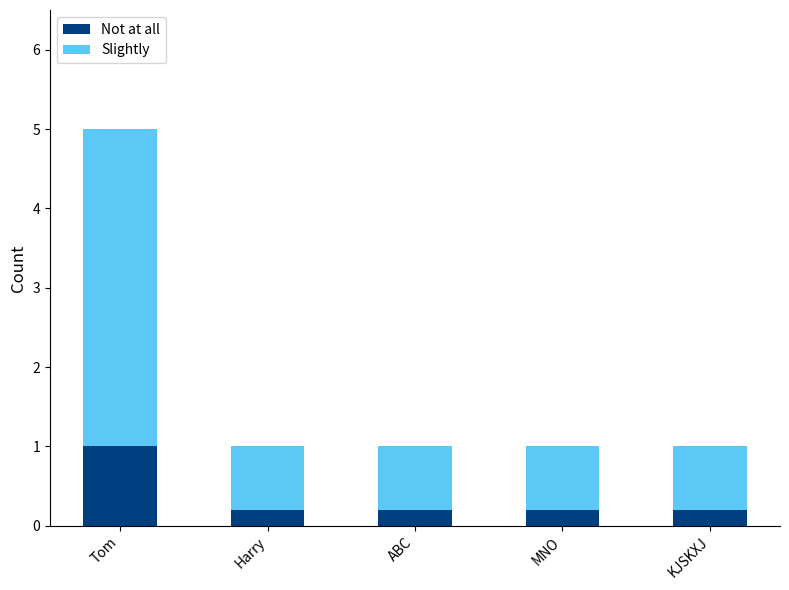

How many series are shown in this chart?

2